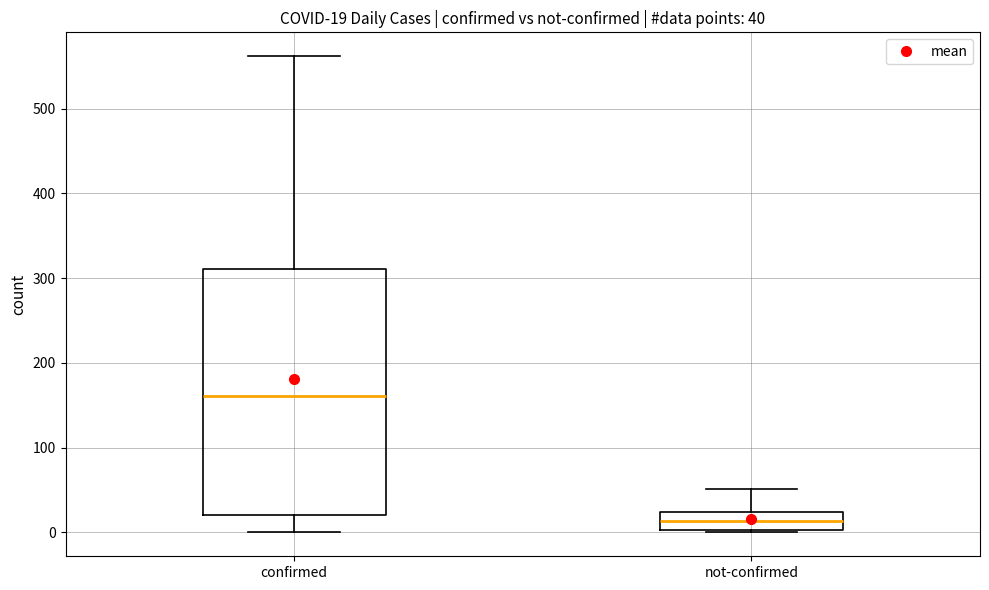

Which box is the tallest, from its lower edge to its upper edge?

confirmed